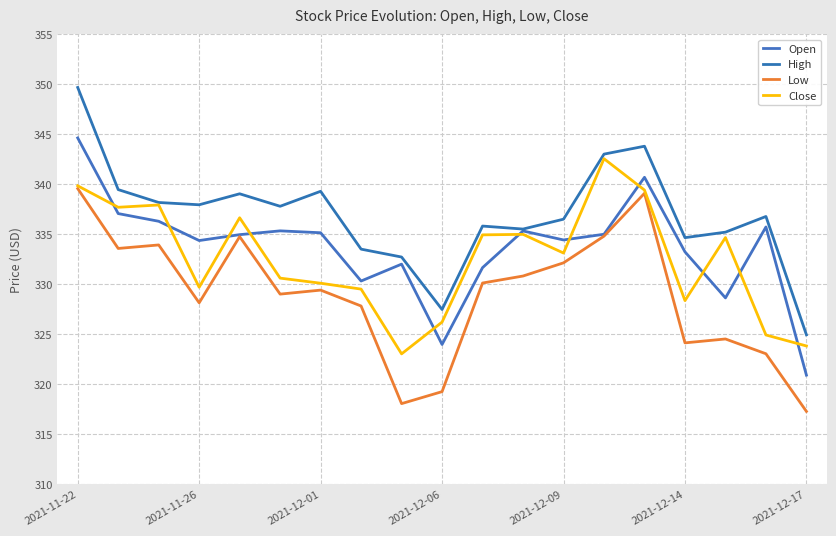

In Close, how many points are lower than both neighbors (excluding endpoints)?

5